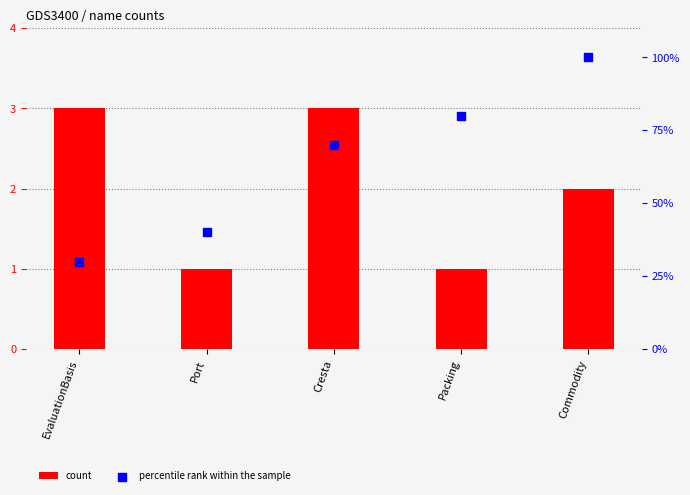

What are all the series names shown in the legend?

count, percentile rank within the sample